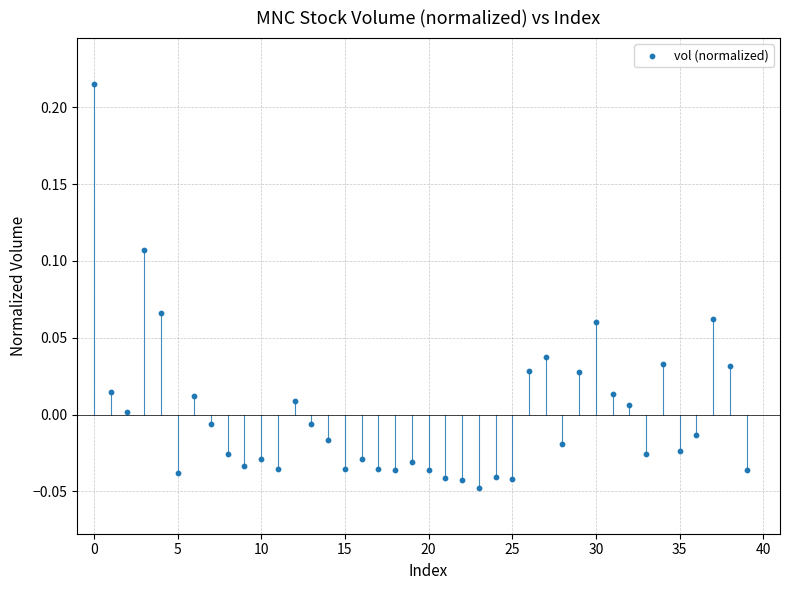

What is the range of Y values (max minus min)?

0.3